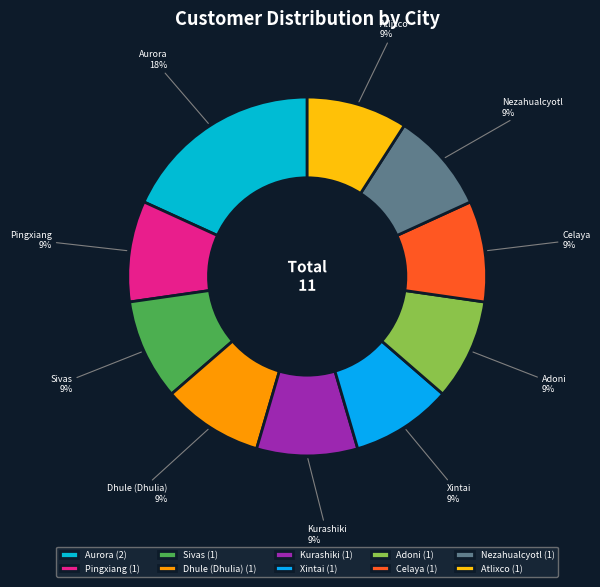

The Nezahualcyotl slice represents 9% of the pie. True or false?

True